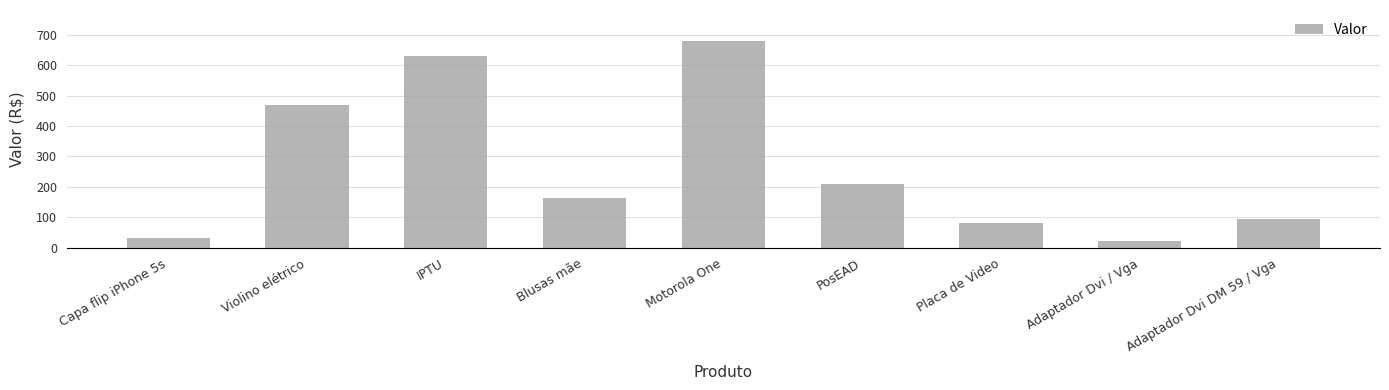

Reading left to right, what are all the values shown in this chart?

32.8	467.8	631.5	164.5	679.9	210.8	80.0	20.8	93.9